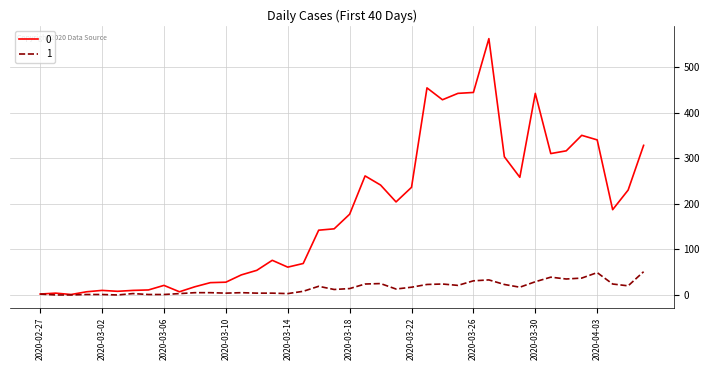

What is the maximum value shown in the chart?

562